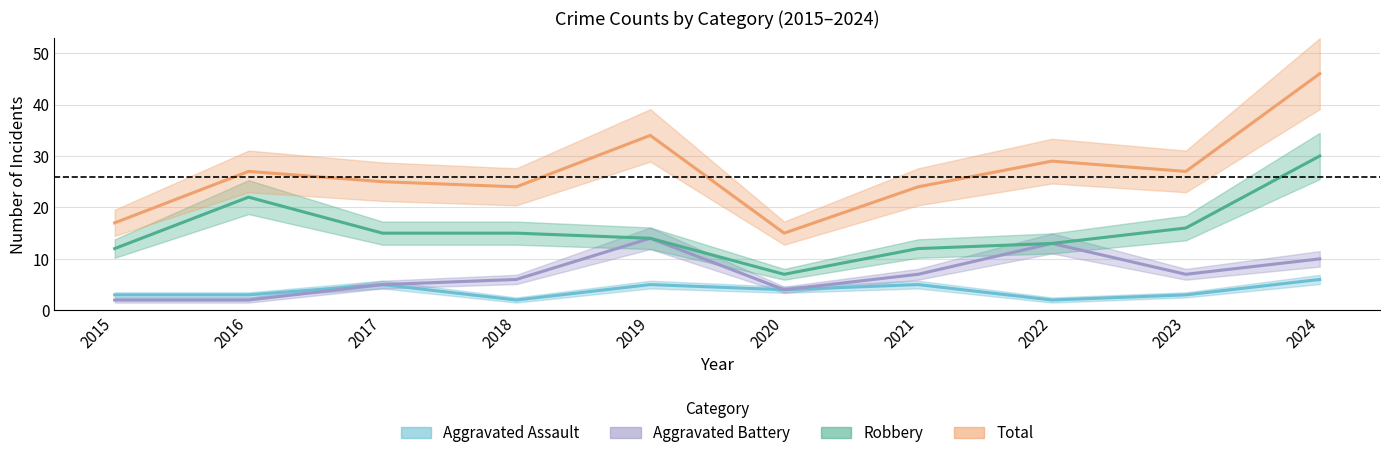

What is the value of the Aggravated Assault point at the 1st from the left?

3